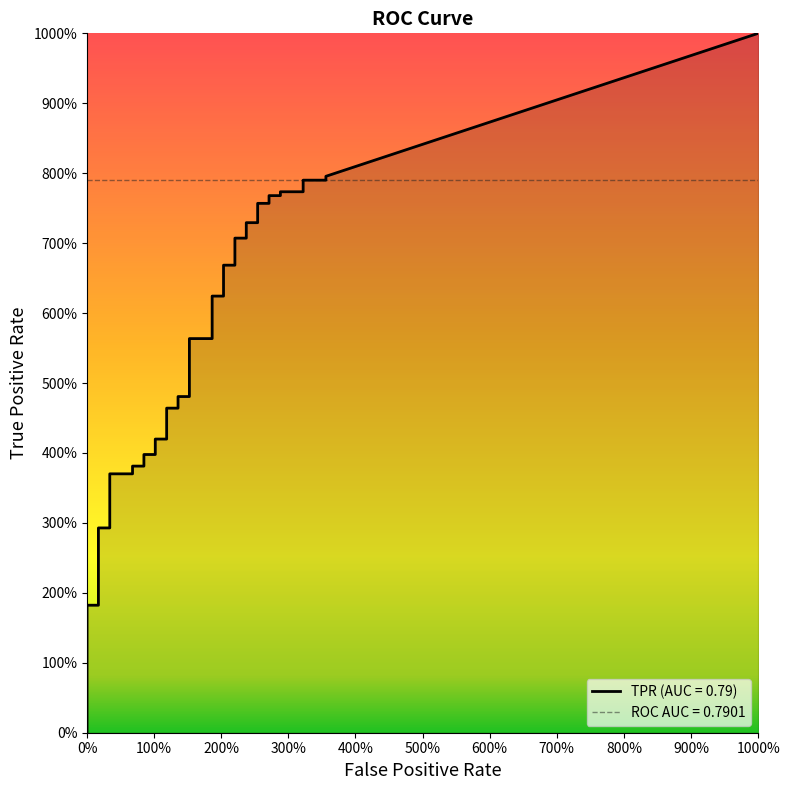

Which series has the largest total across all categories?

tpr